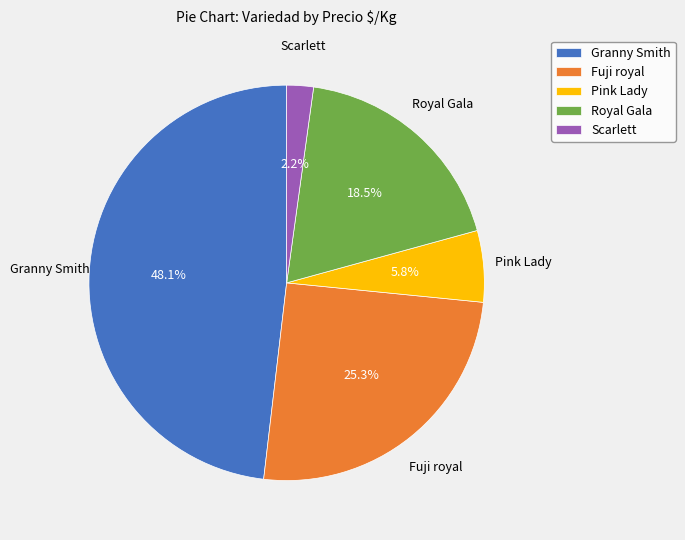

Rank the categories by value from lowest to highest.

Scarlett, Pink Lady, Royal Gala, Fuji royal, Granny Smith